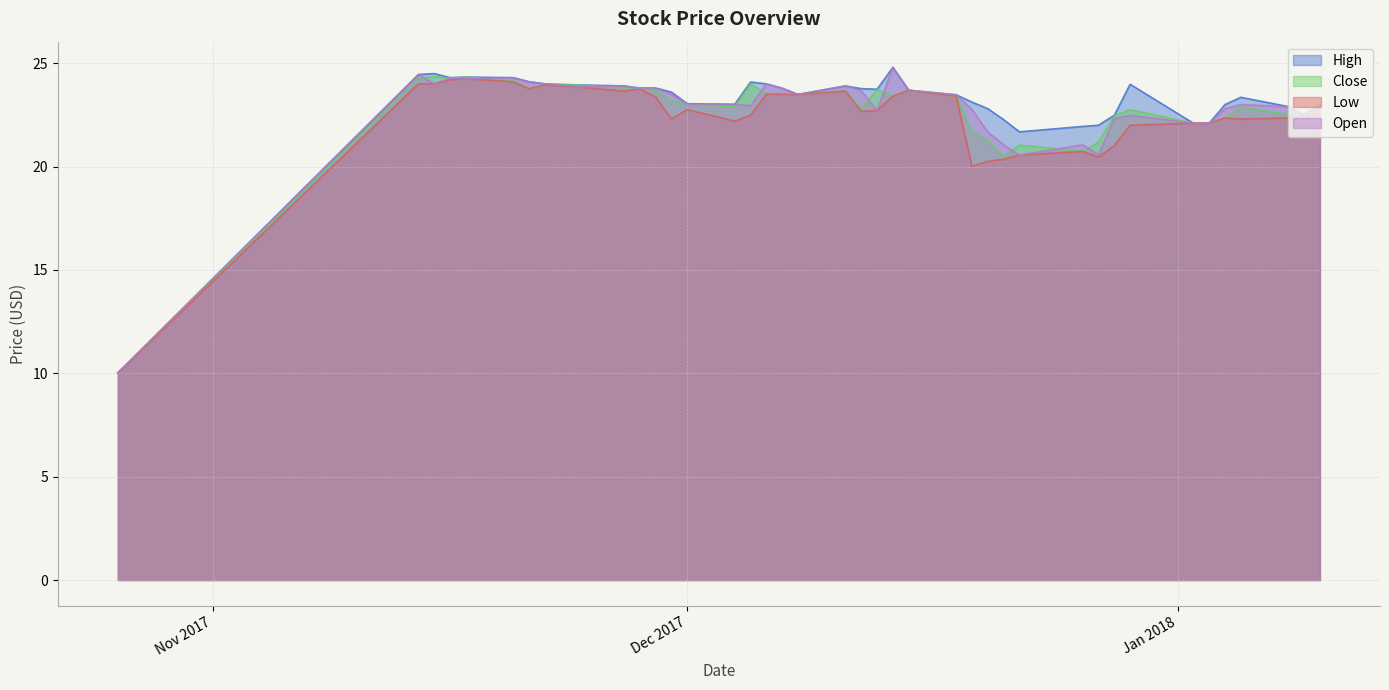

What are all the series names shown in the legend?

High, Close, Low, Open